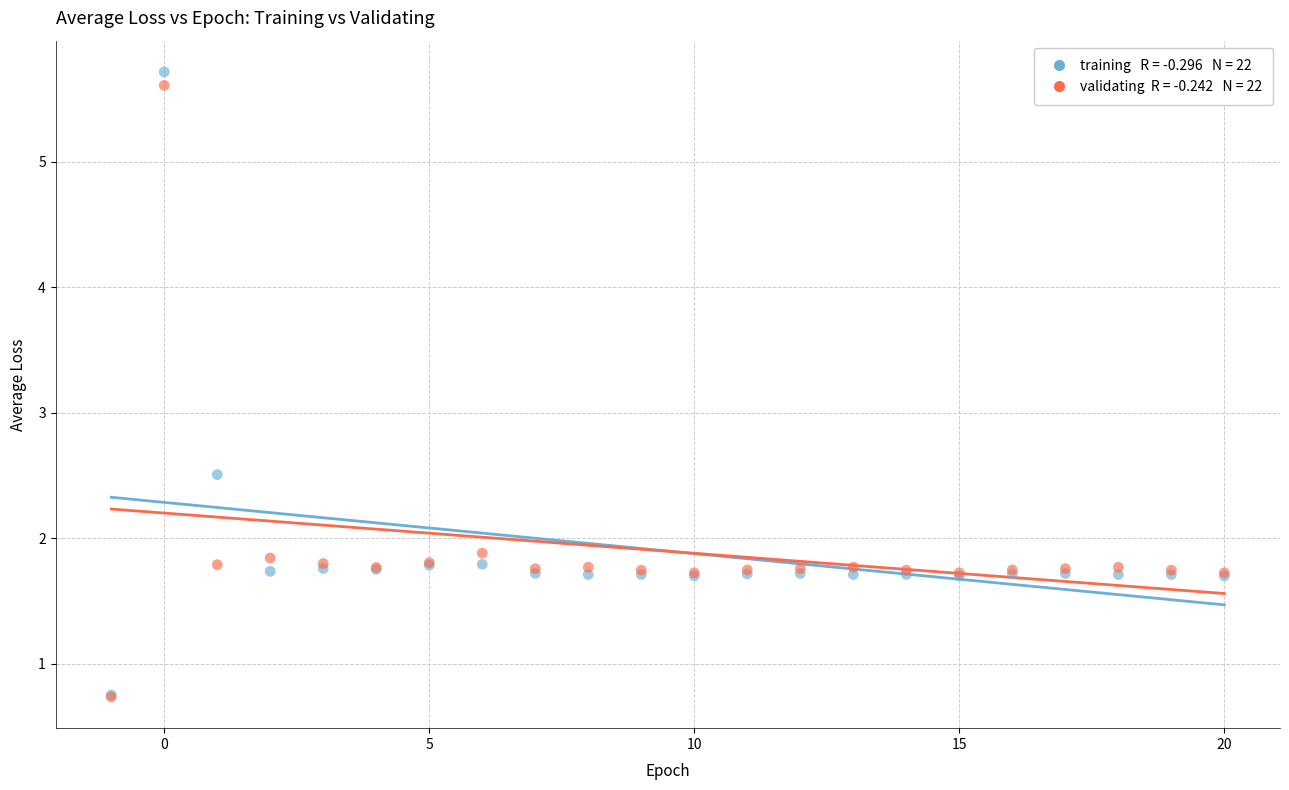

Across all series, what Y value is closest to 3?

2.5